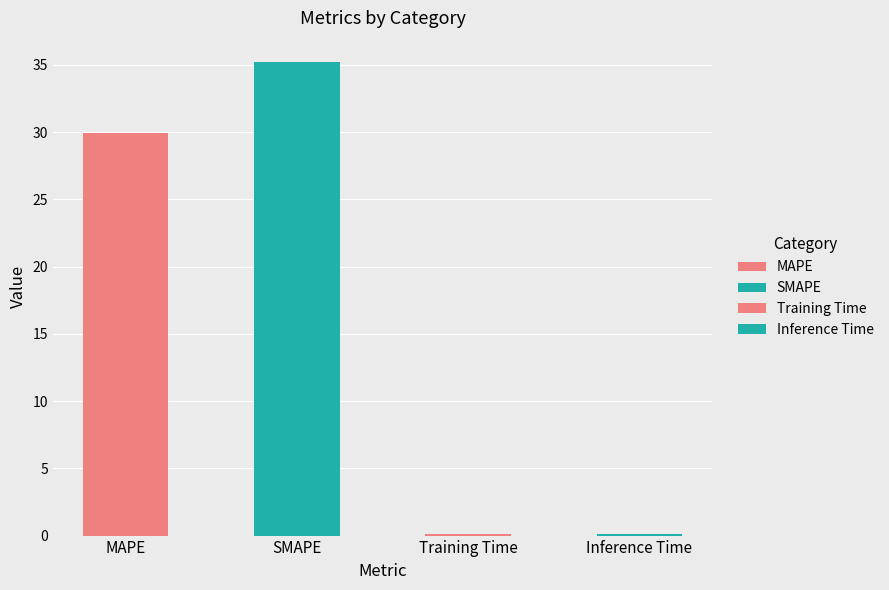

What position from the right is Inference Time?

1